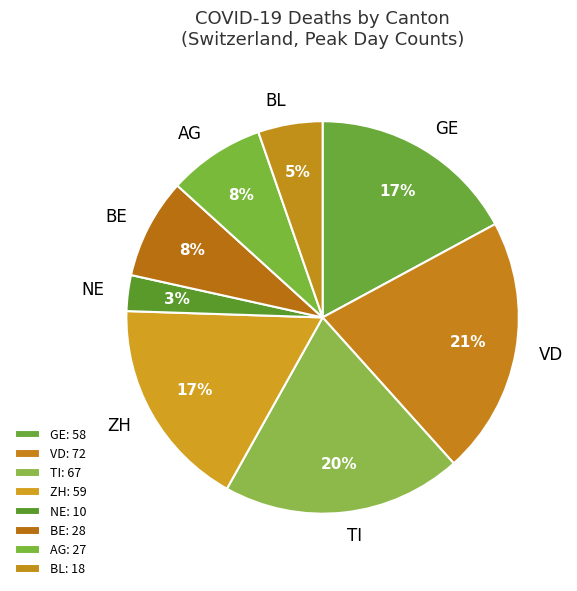

Which has a higher value, TI or VD?

VD